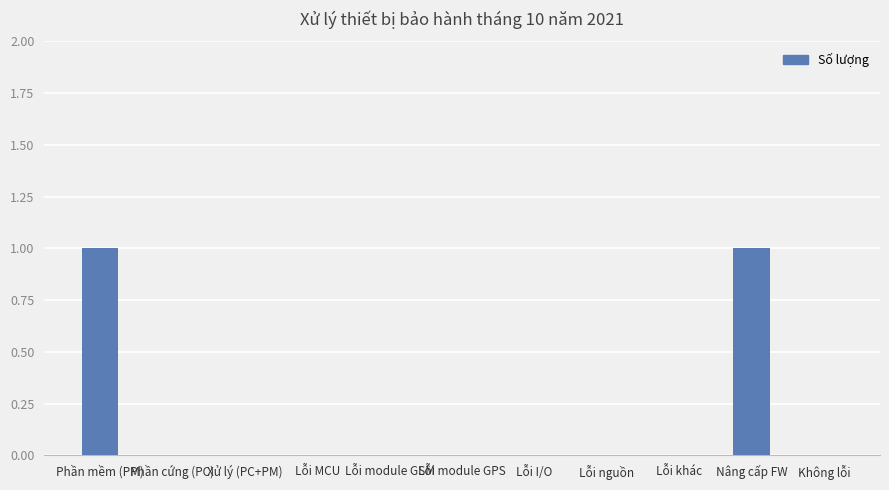

Are the bars horizontal?

No